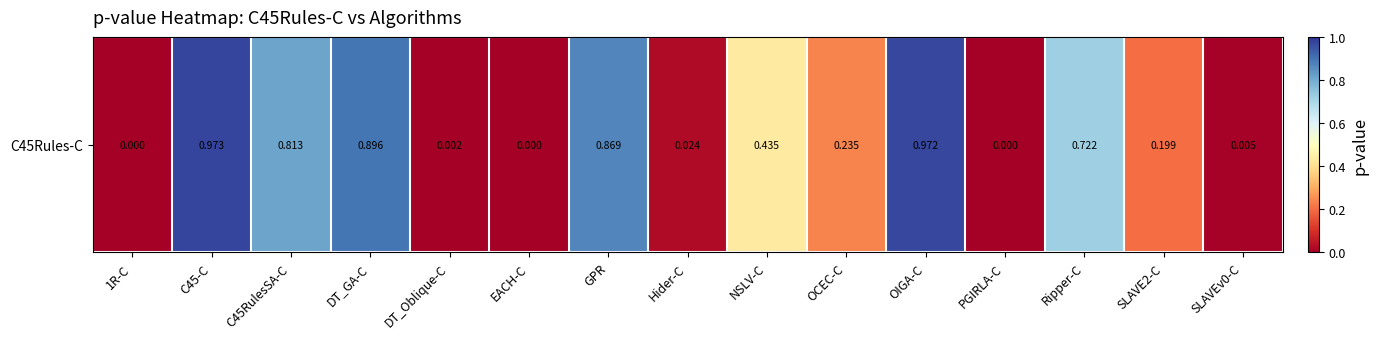

Which category has the lowest value across all series?

1R-C